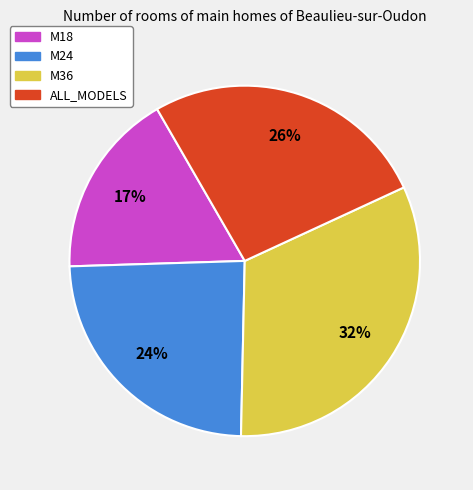

Count the number of slices in the pie.

4